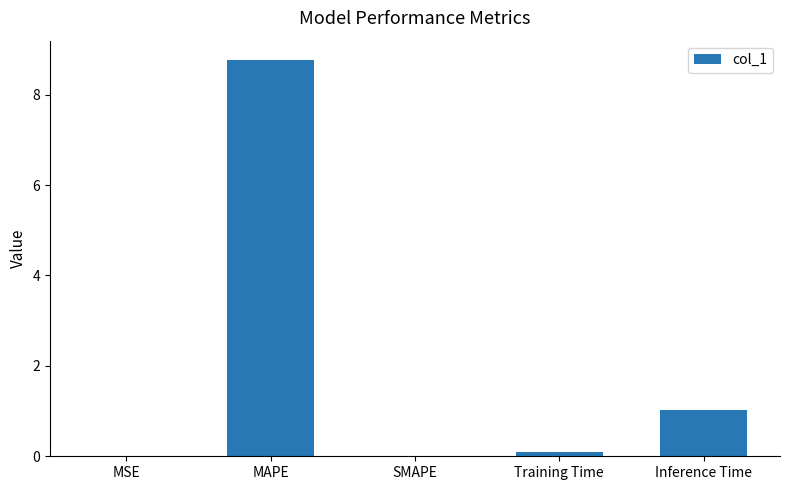

How many categories are shown in the chart?

5